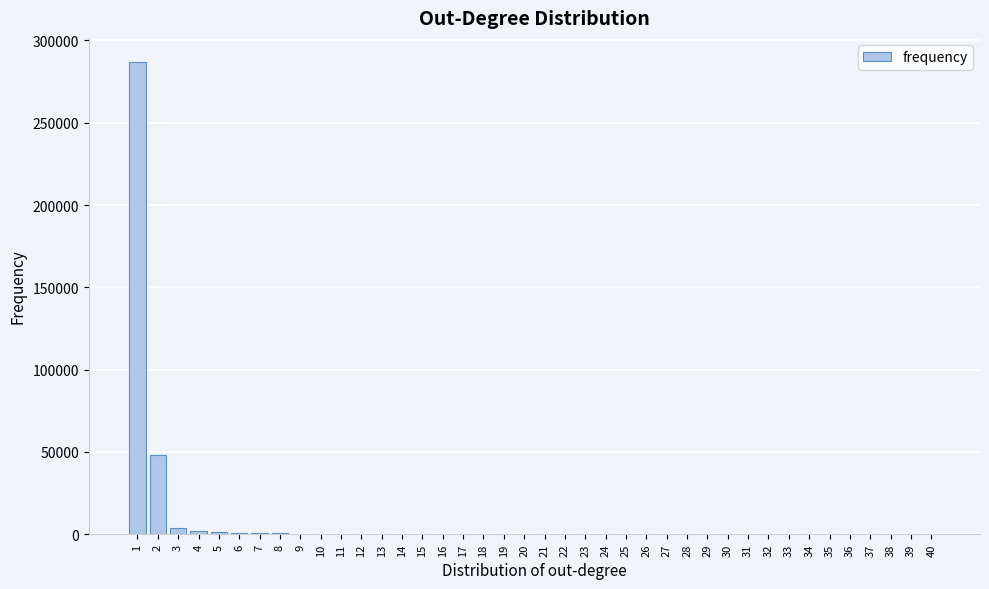

What is the maximum value shown in the chart?

287187